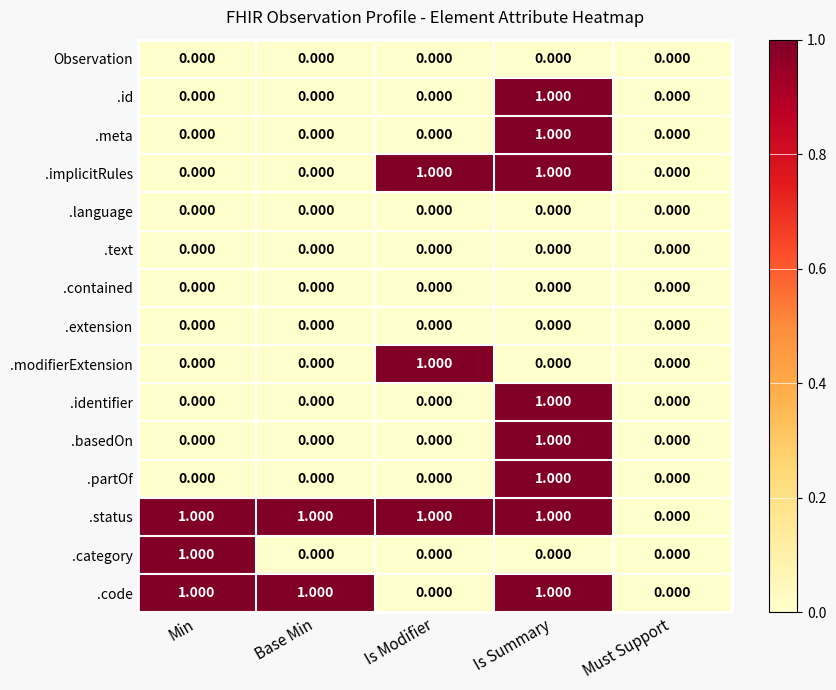

Between Min and Base Min, which series saw the biggest shift?

.category